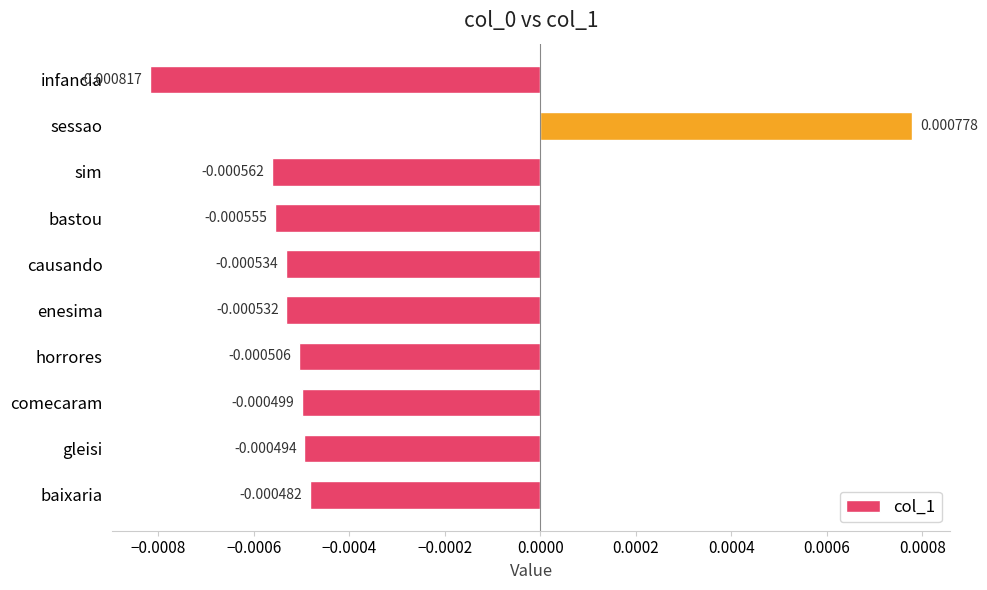

How many values exceed 0?

1